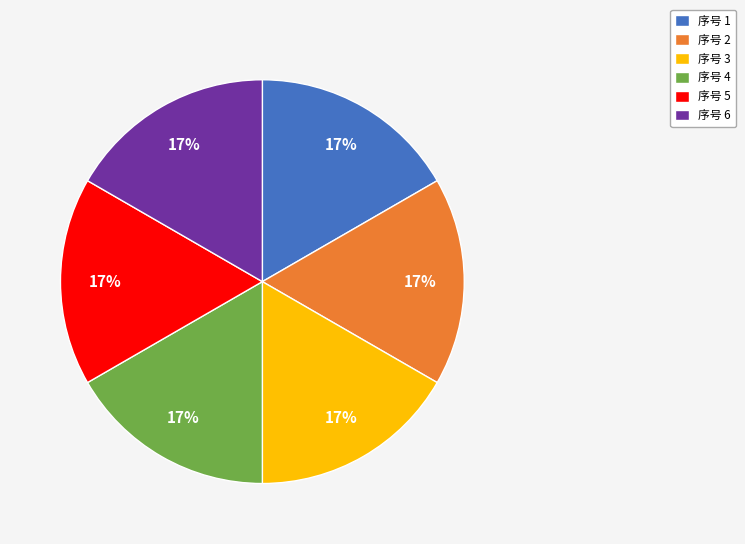

To the nearest percent, what is the combined percentage of 序号 1 and 序号 5?

33%